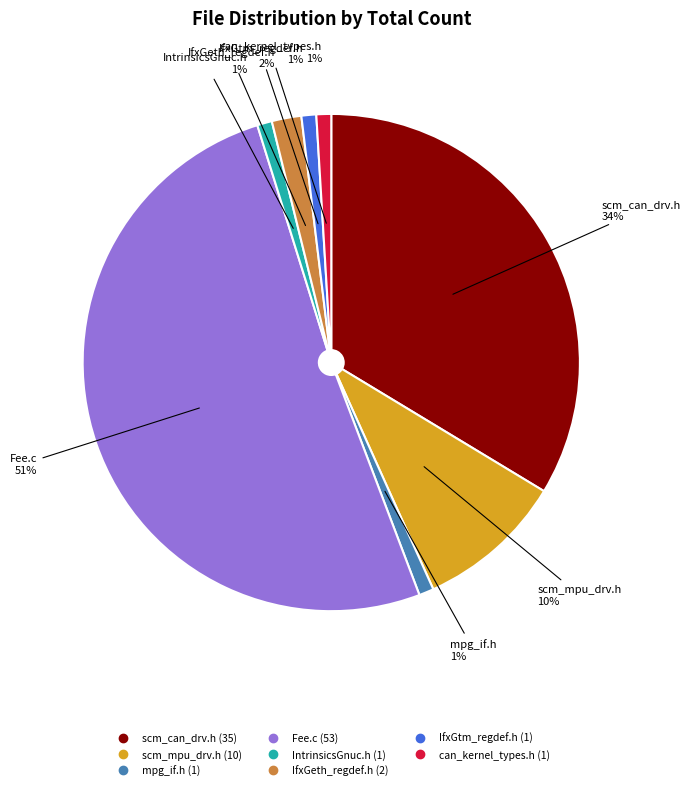

To the nearest percent, what is the difference between the largest and smallest slice percentages?

50%